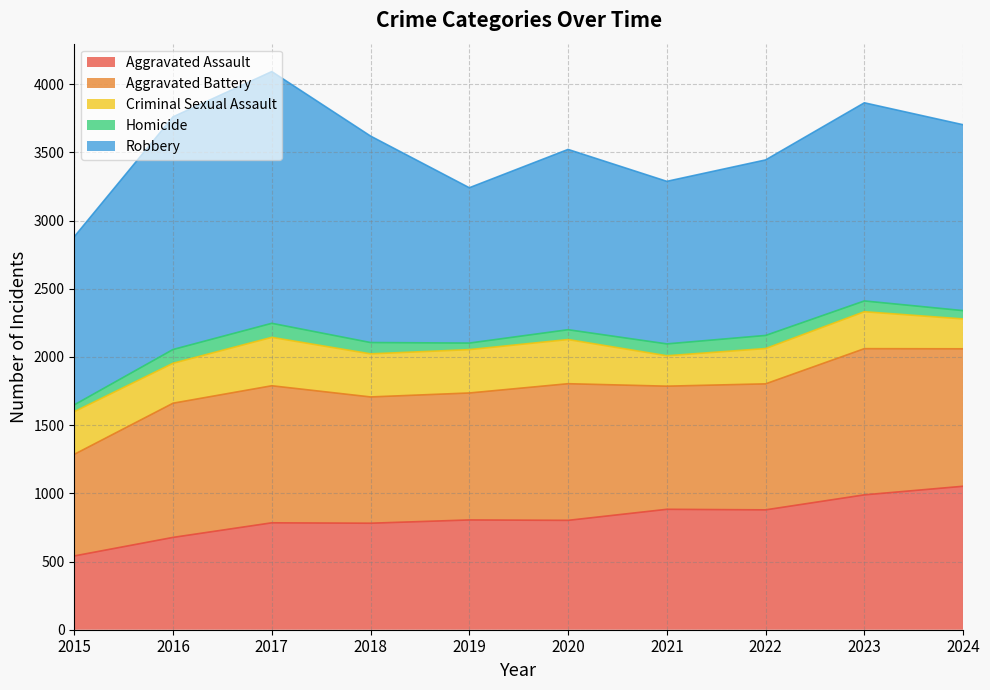

What is the value of the Robbery point at the 5th from the left?

1139